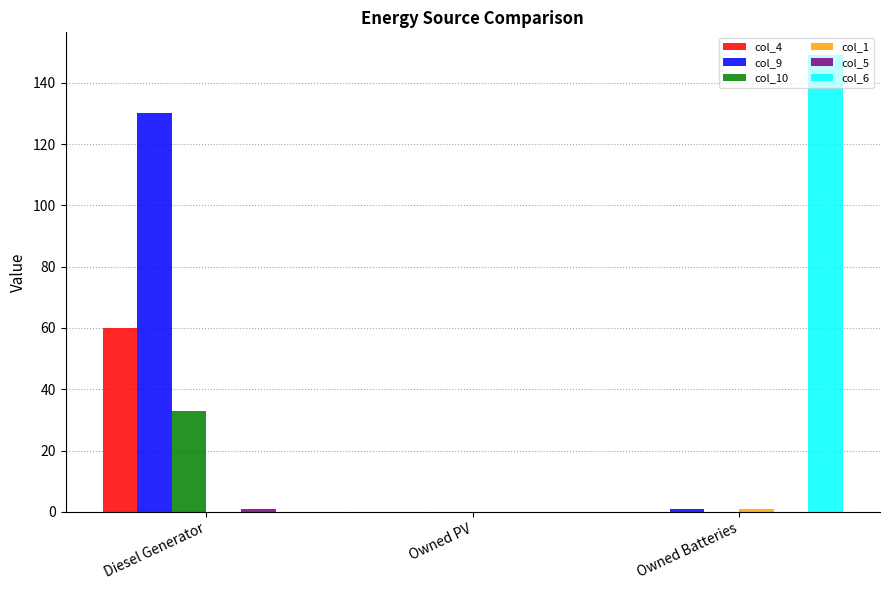

At which category is the sum across all series the highest?

Diesel Generator